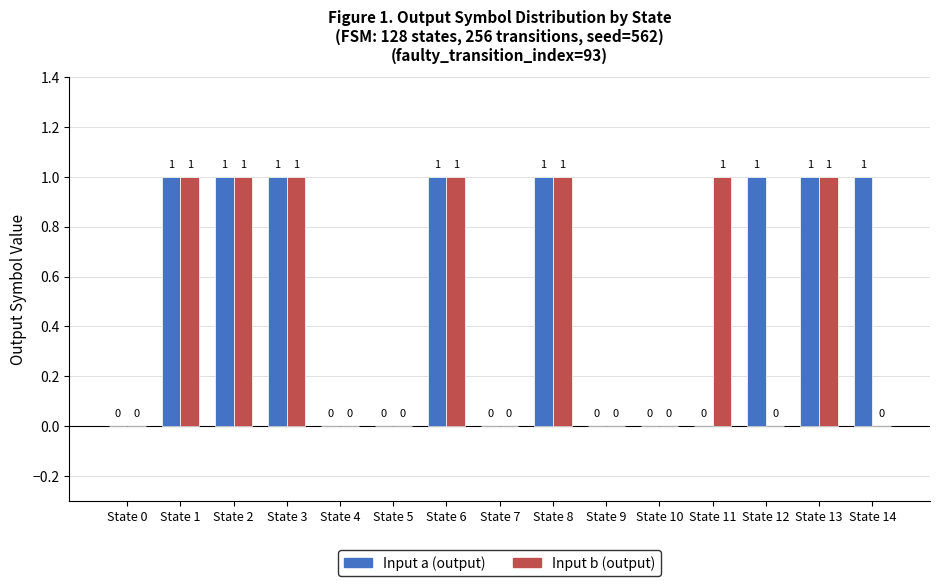

What is the sum of all Input a (output) values?

8